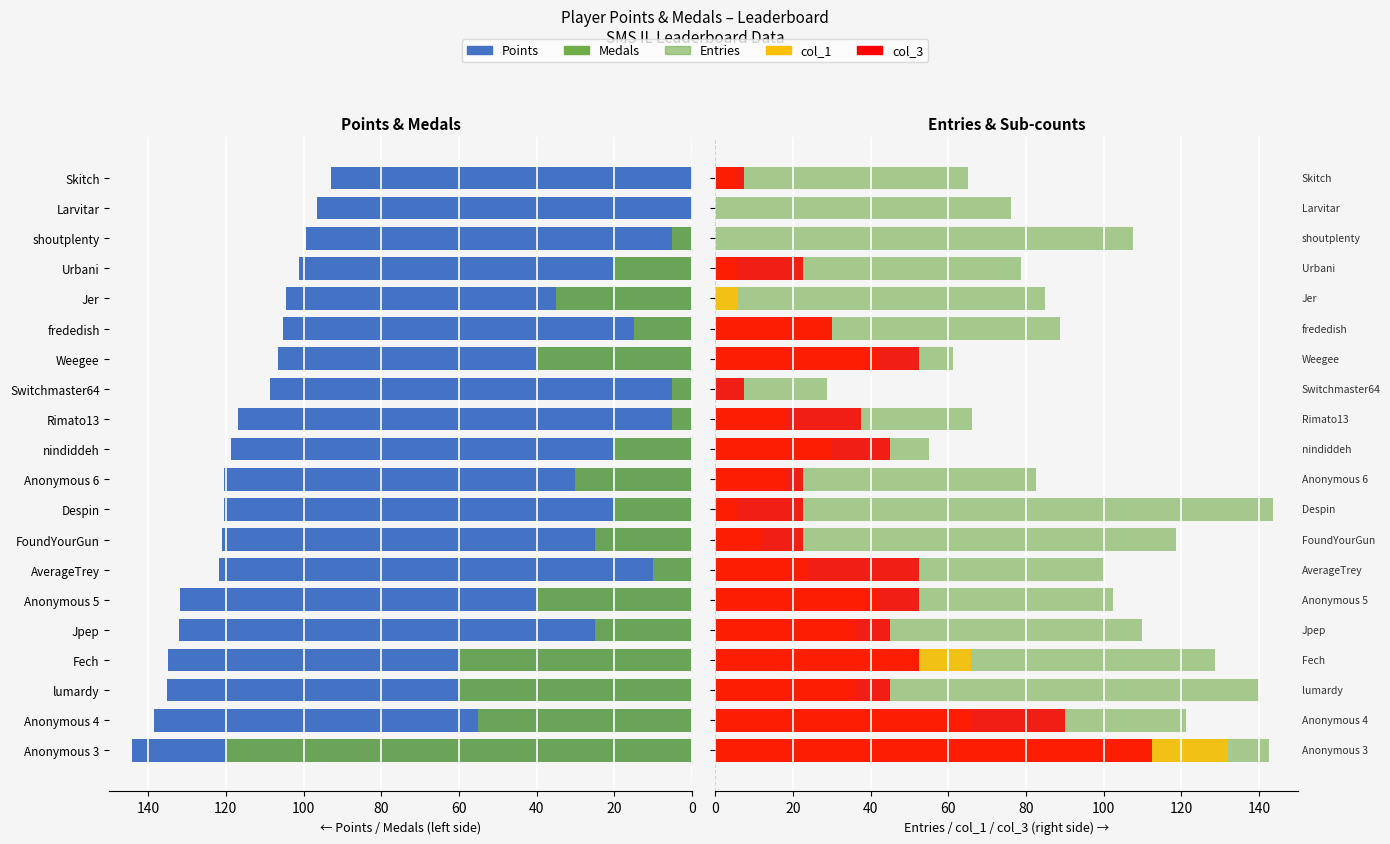

How many values in the col_3 (scaled) series exceed 37?

10